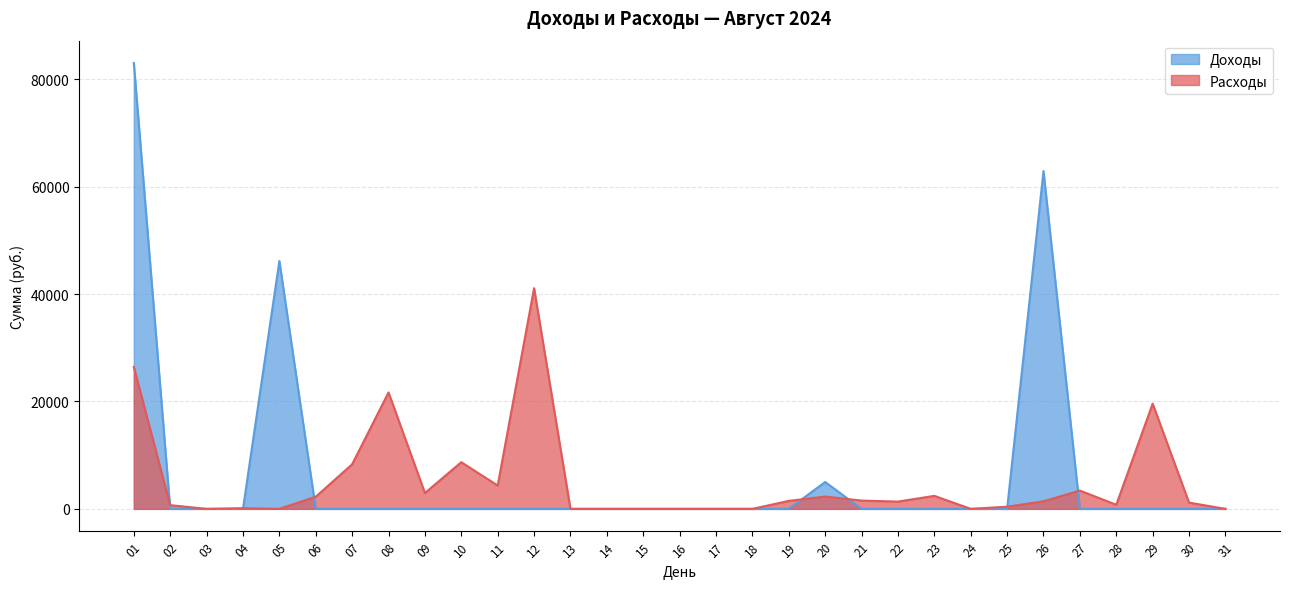

What is the average value of the Расходы series?

4916